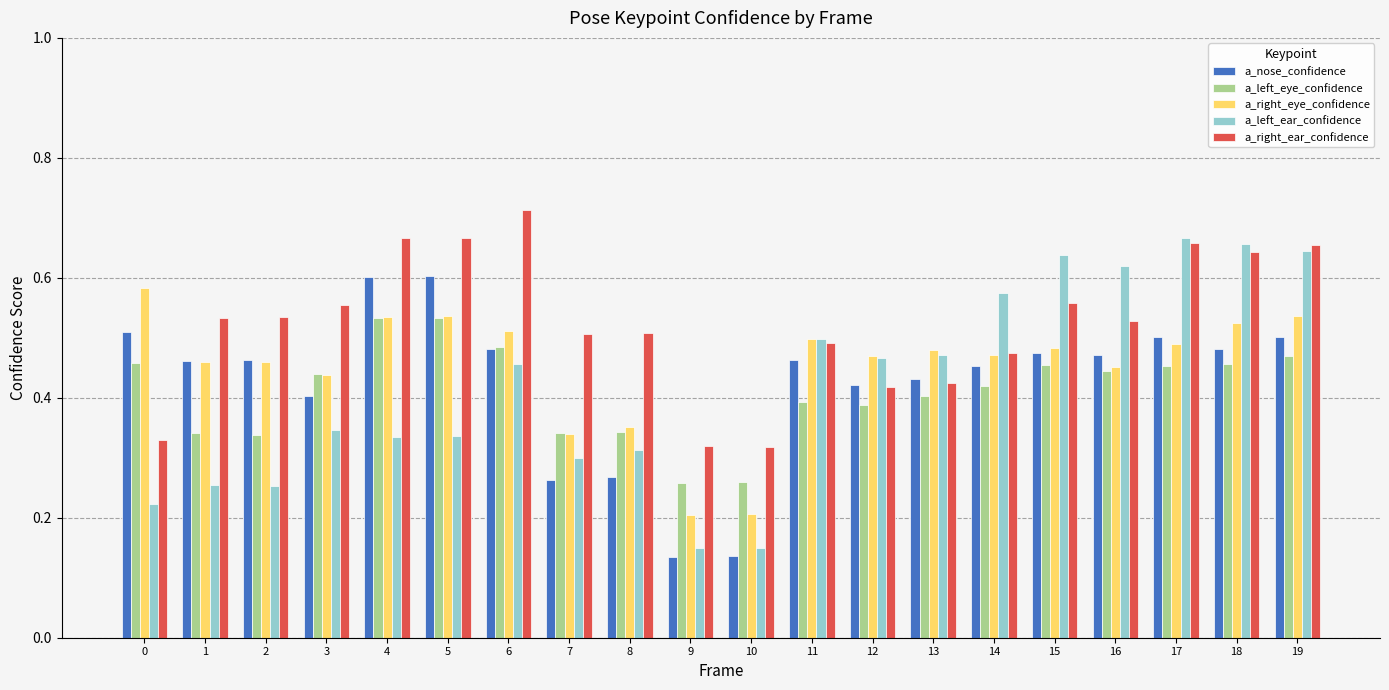

Is the value of a_right_eye_confidence at 17 greater than the value of a_nose_confidence at 5?

No